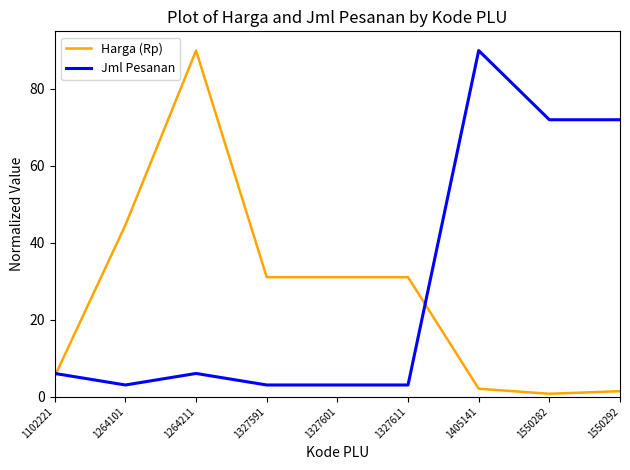

Where is the first local minimum for Jml Pesanan?

1264101